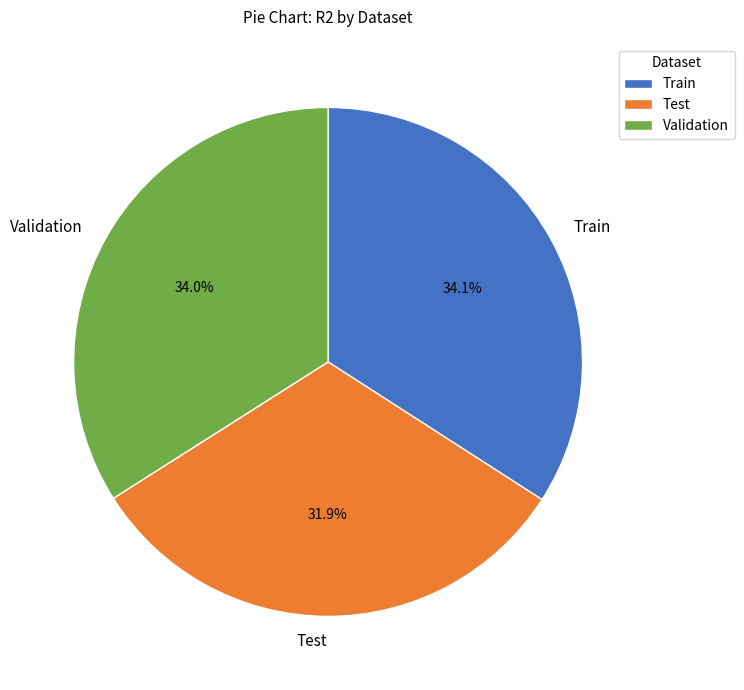

To the nearest percent, what portion does Test represent?

32%